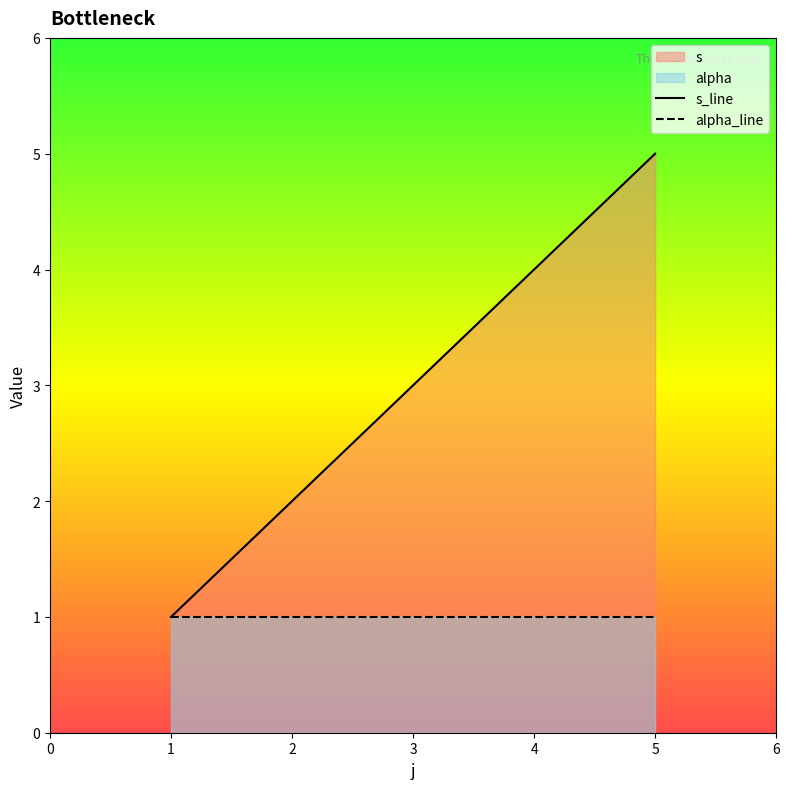

Rank the series by their maximum value, from highest to lowest.

s_line, alpha_line